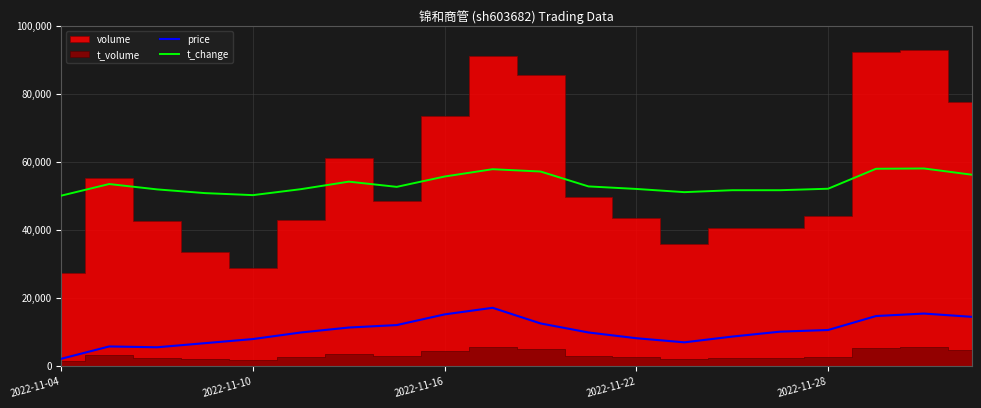

True or false: price and t_change intersect in this chart.

False